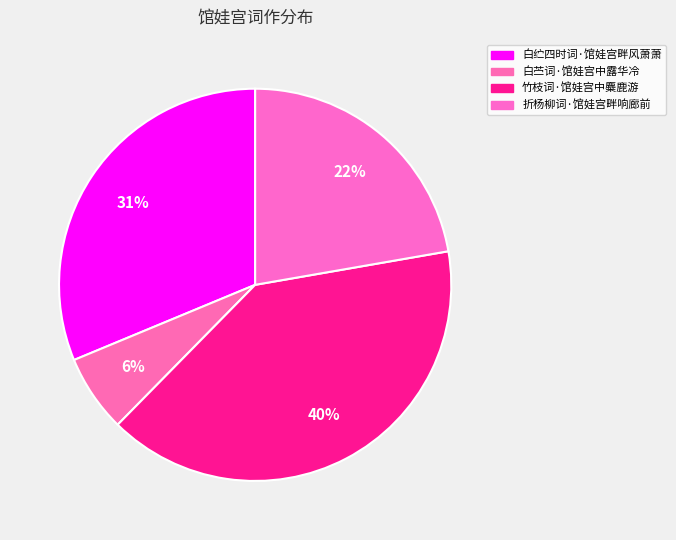

What is the largest slice in the pie chart?

竹枝词·馆娃宫中麋鹿游